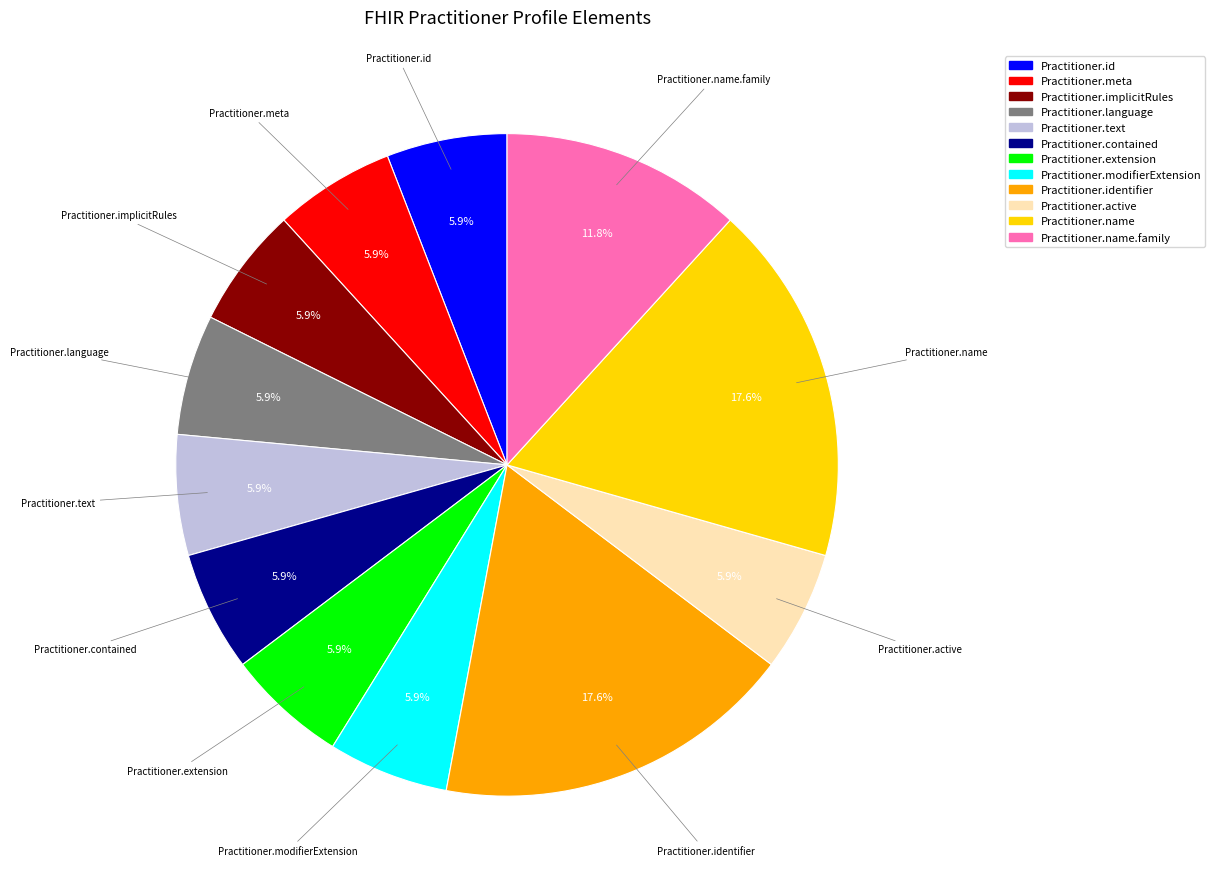

Is there a majority slice in this chart?

No